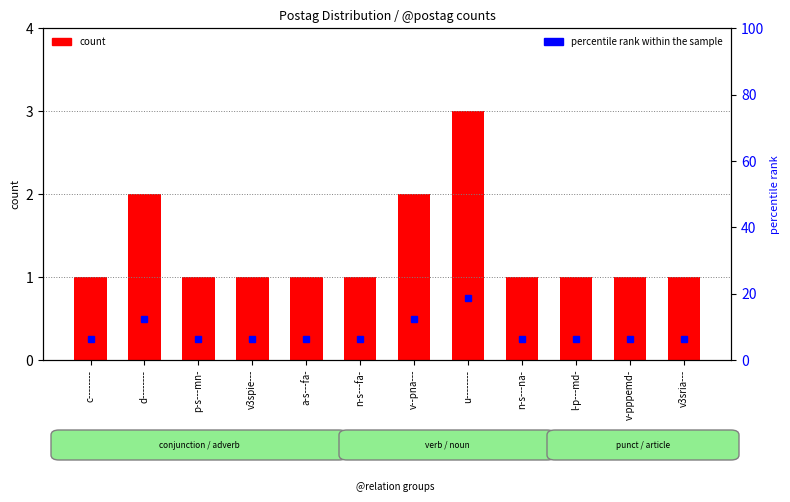

Which series has the largest range (max minus min)?

percentile rank within the sample